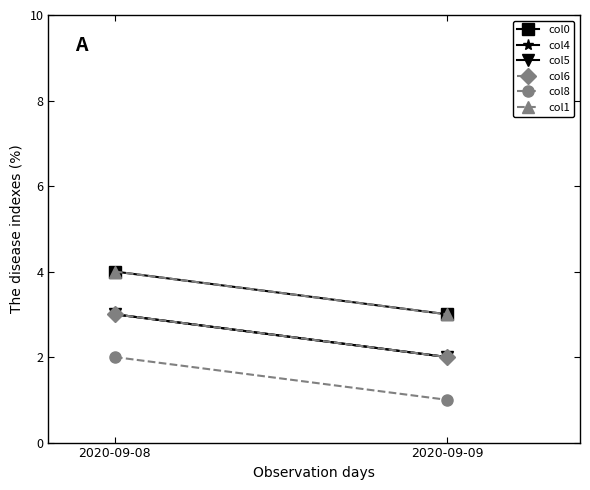

Reading right to left, list all the values displayed in this chart.

col0: 2020-09-09=3	2020-09-08=4
col4: 2020-09-09=2	2020-09-08=3
col5: 2020-09-09=2	2020-09-08=3
col6: 2020-09-09=2	2020-09-08=3
col8: 2020-09-09=1	2020-09-08=2
col1: 2020-09-09=3	2020-09-08=4